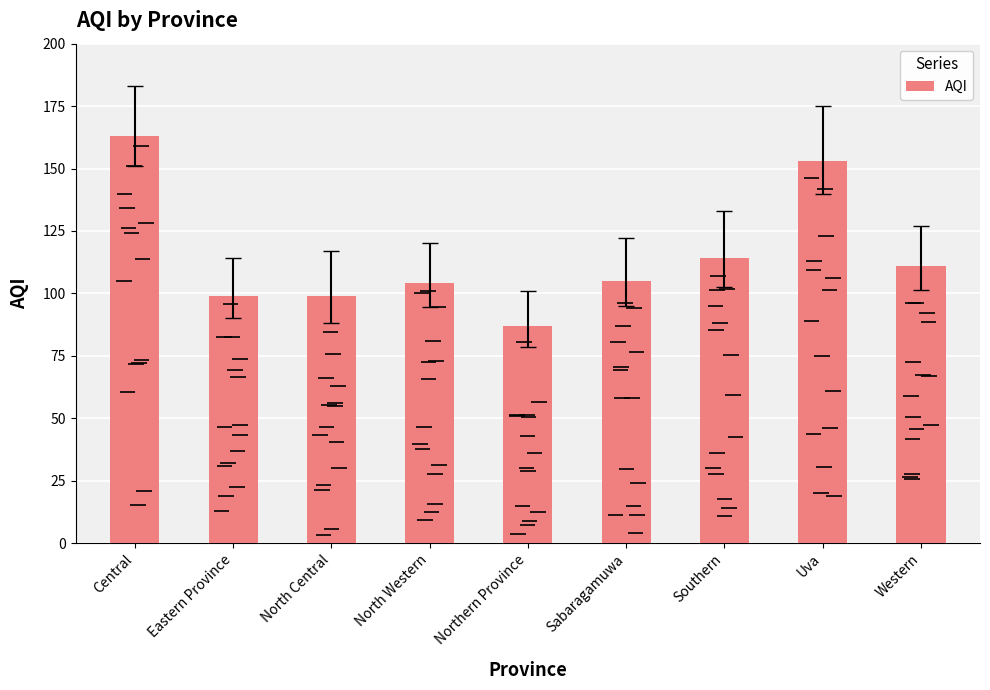

How many data points are above 105?

4